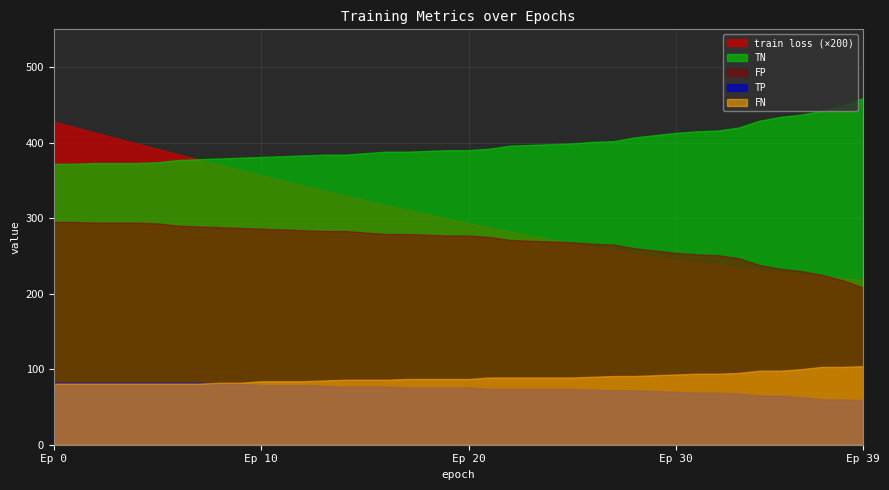

At which label does FP reach its minimum?

Ep 39